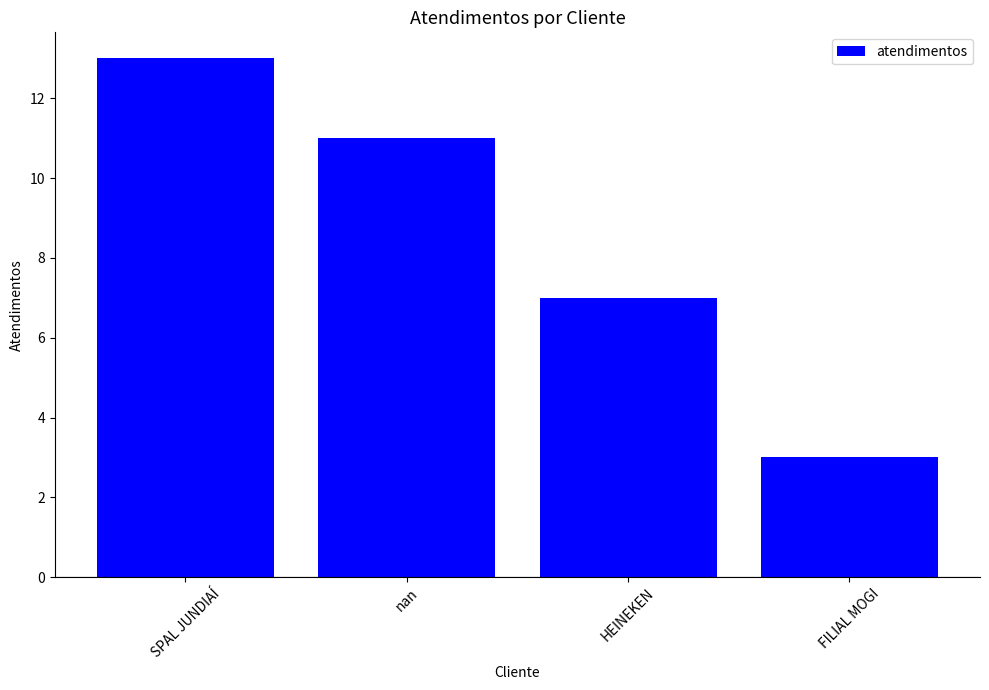

What is the label of the 4th bar from the left?

FILIAL MOGI